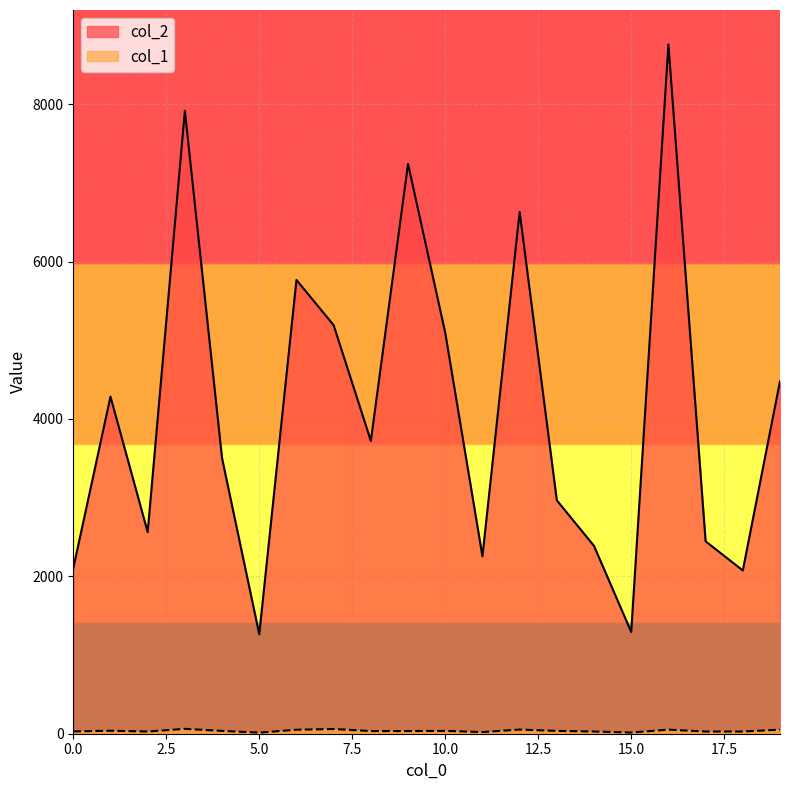

At which category does col_1 reach its first local peak?

1